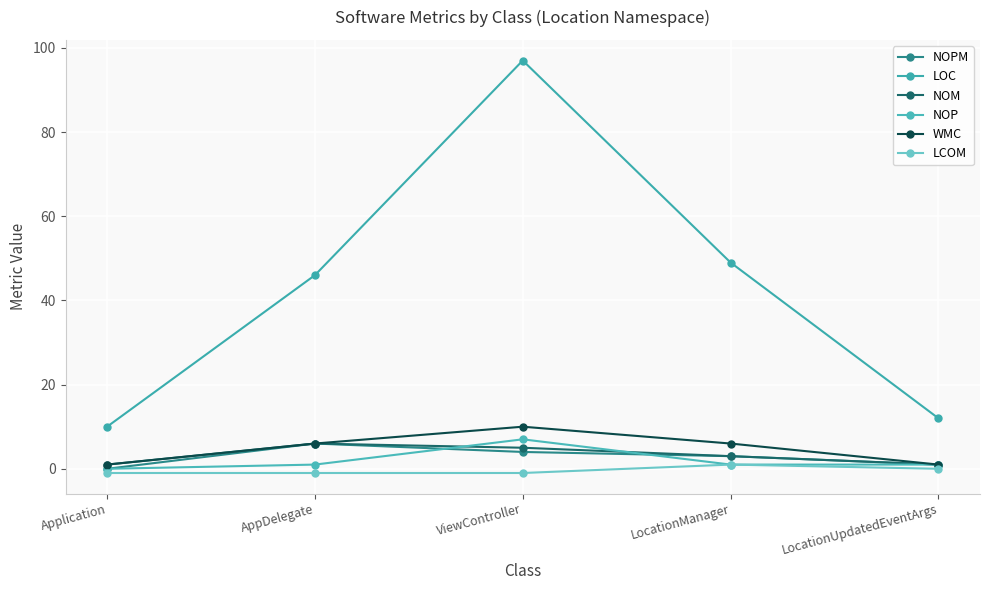

How many data points in LOC are less than 46?

2